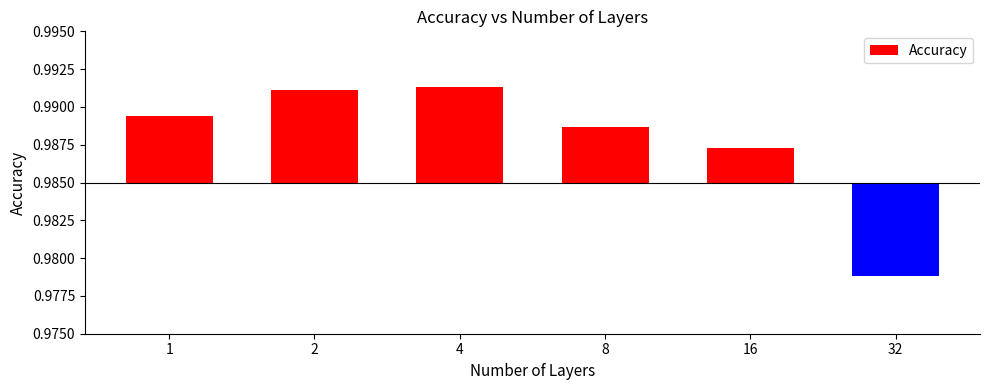

At which category does the chart reach its minimum across all series?

32